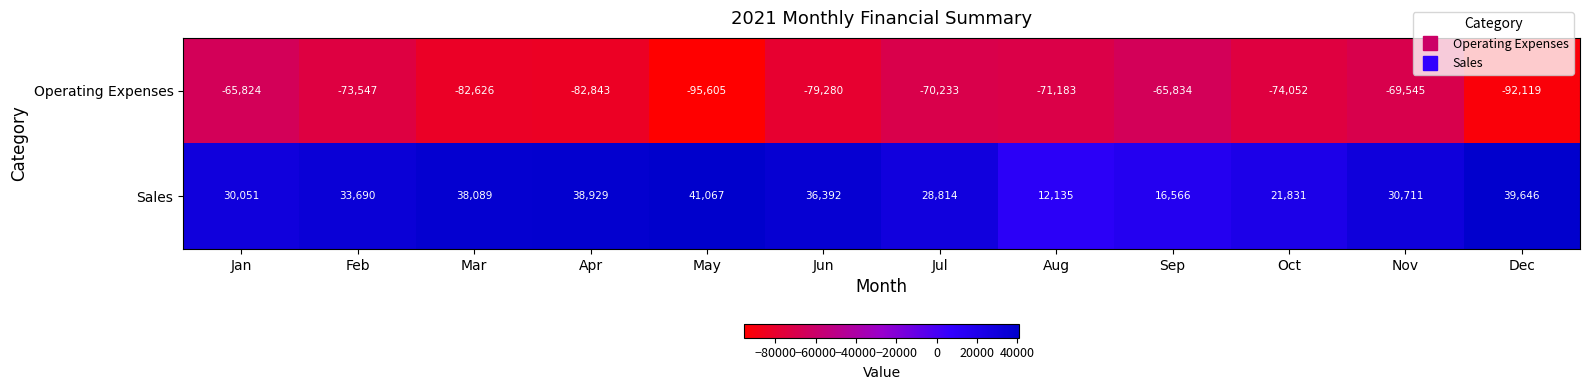

What is the total value across all series at Jul?

-41419